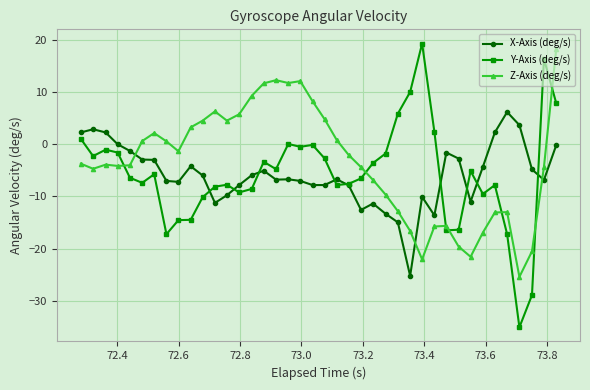

How many lines are shown in the chart?

3